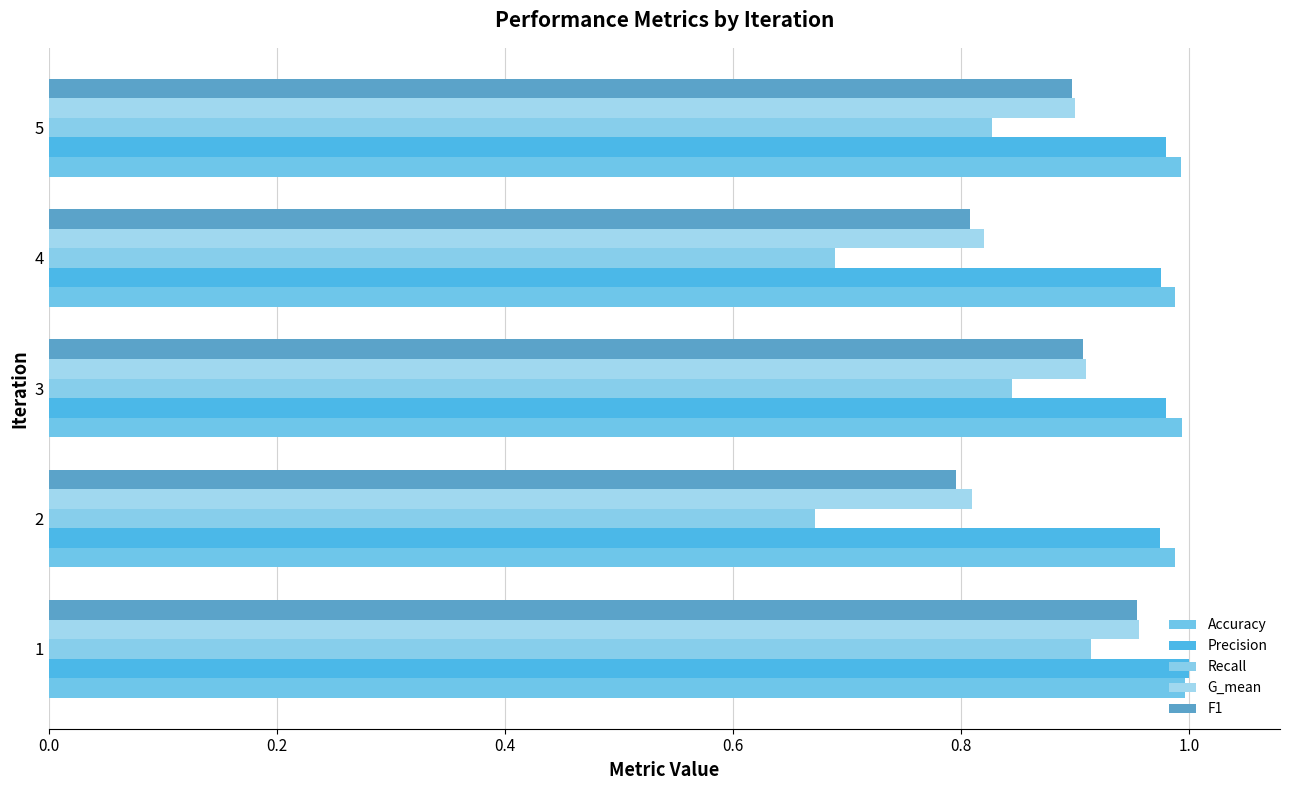

How many data points does each series have?

5